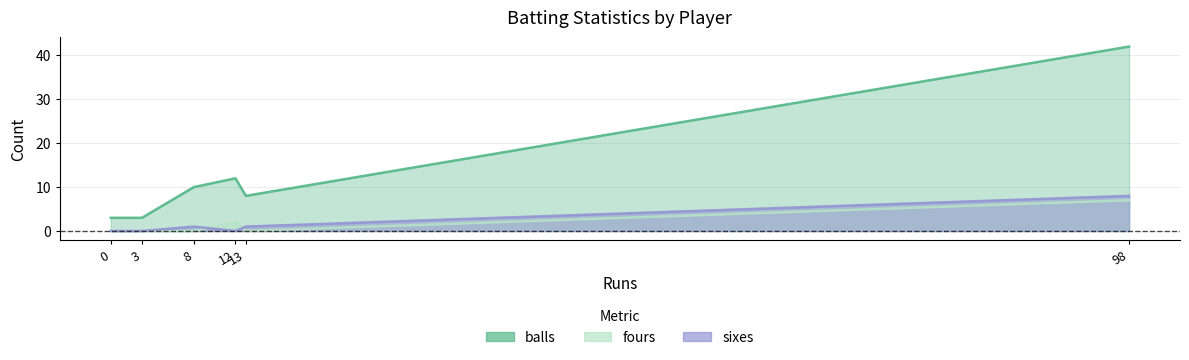

Does the chart display data point markers on the line(s)?

No